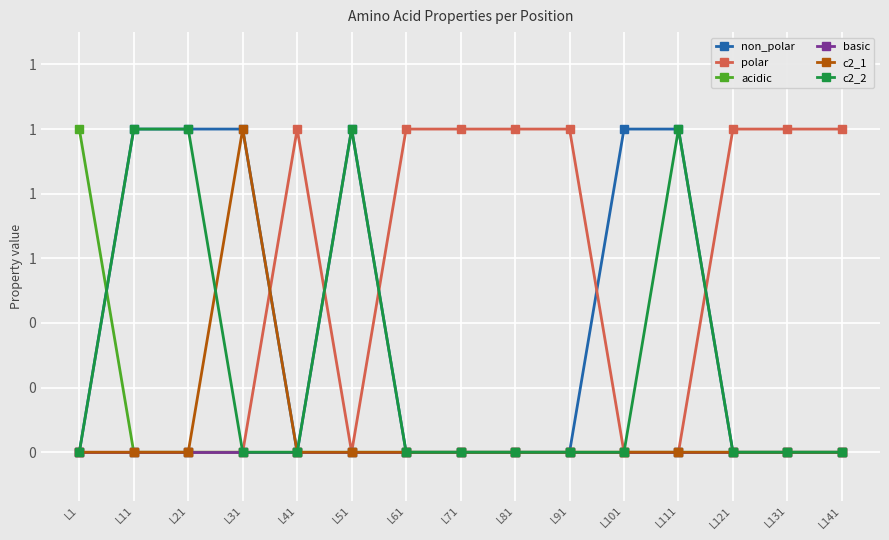

At which category does polar reach its first local peak?

L41